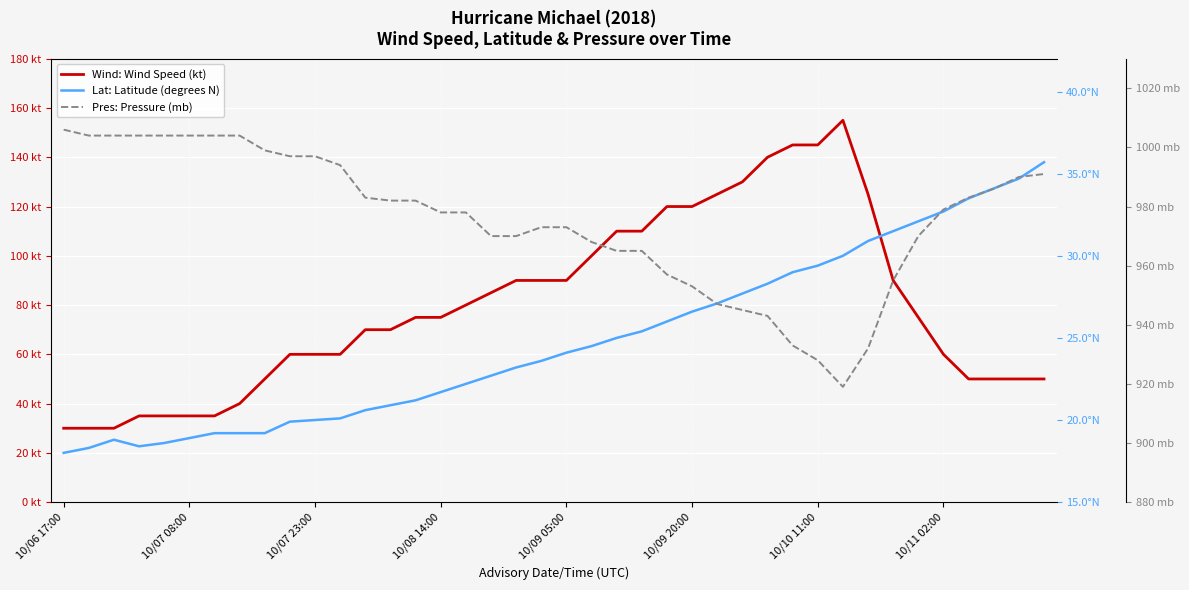

The value of Lat: Latitude (degrees N) at 8 is 5.0. True or false?

False